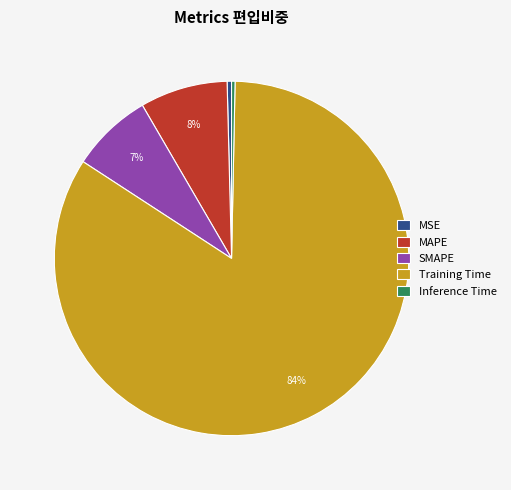

The Training Time slice represents 76% of the pie. True or false?

False